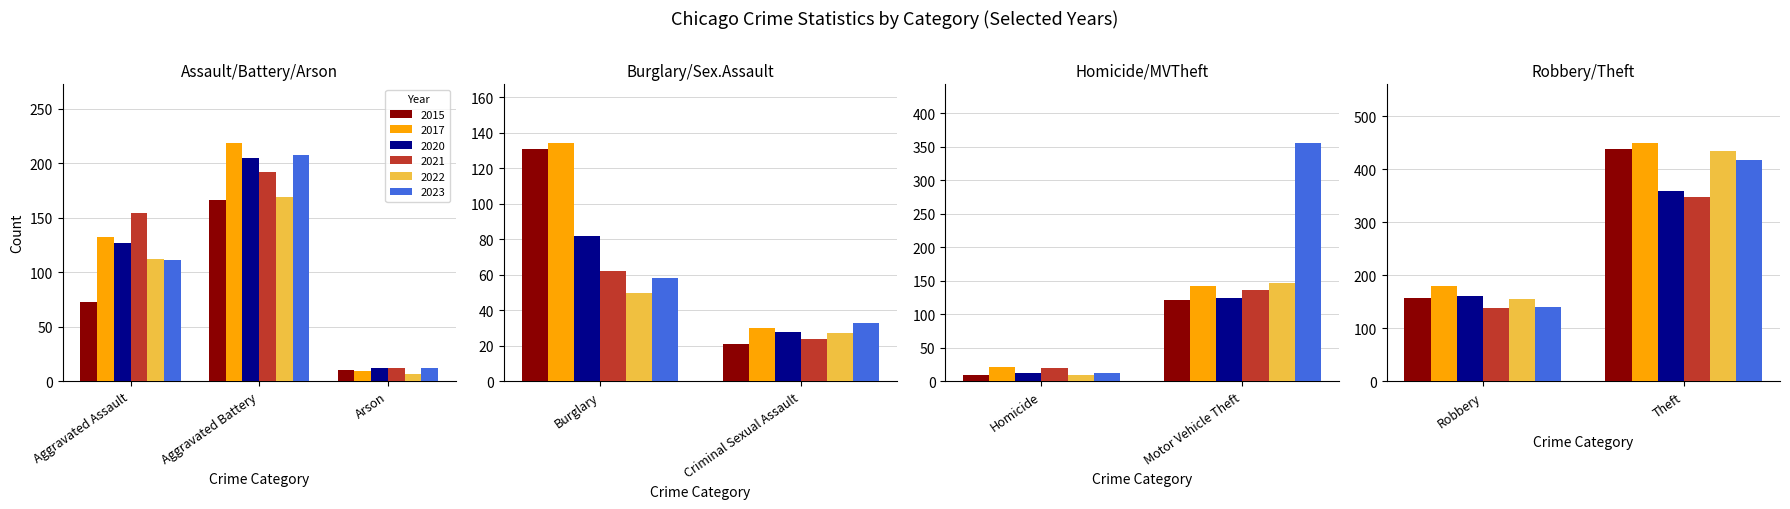

What are all the series names shown in the legend?

2015, 2017, 2020, 2021, 2022, 2023